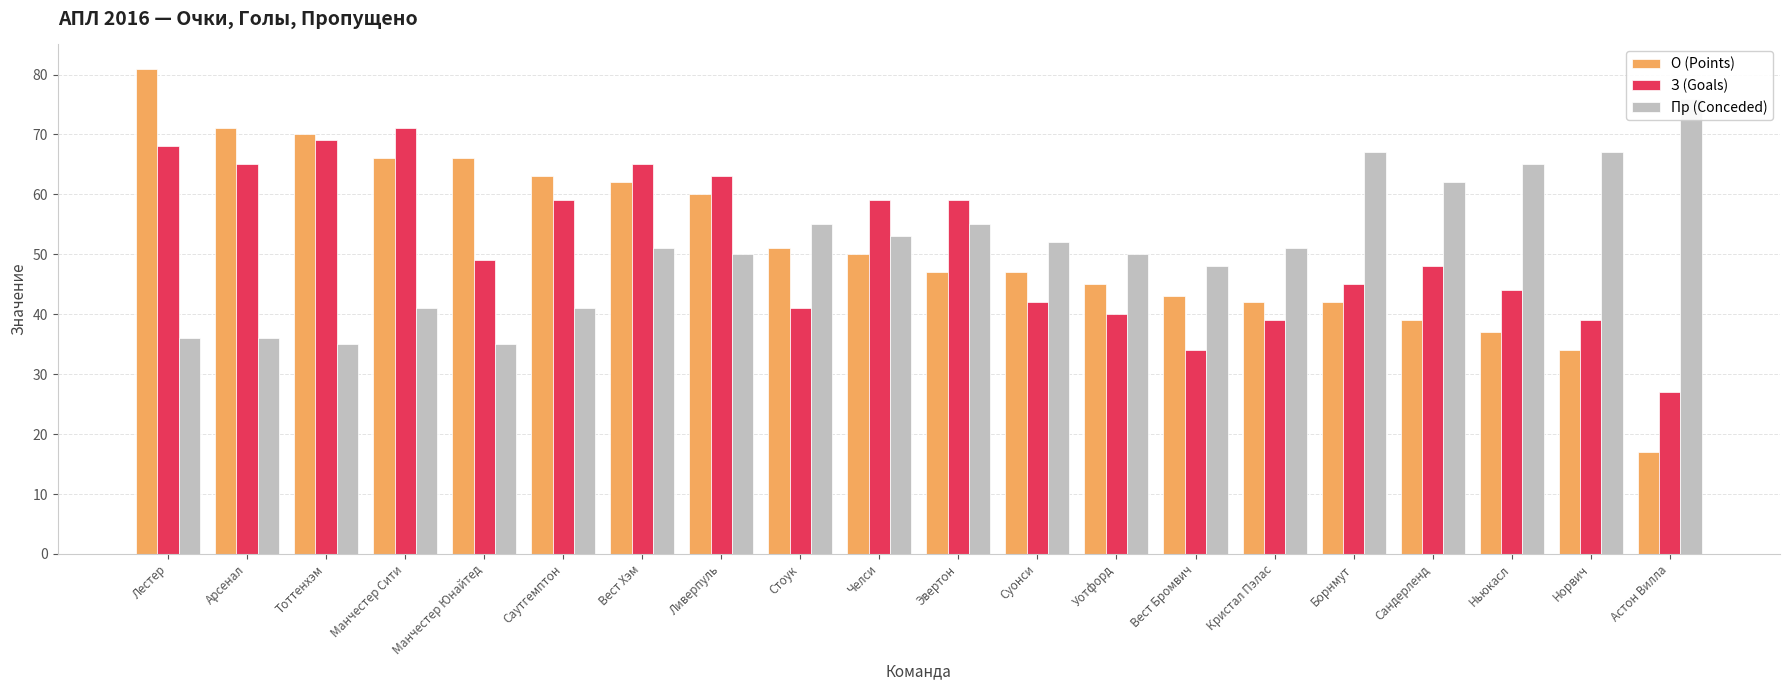

How many bars are there in total?

60